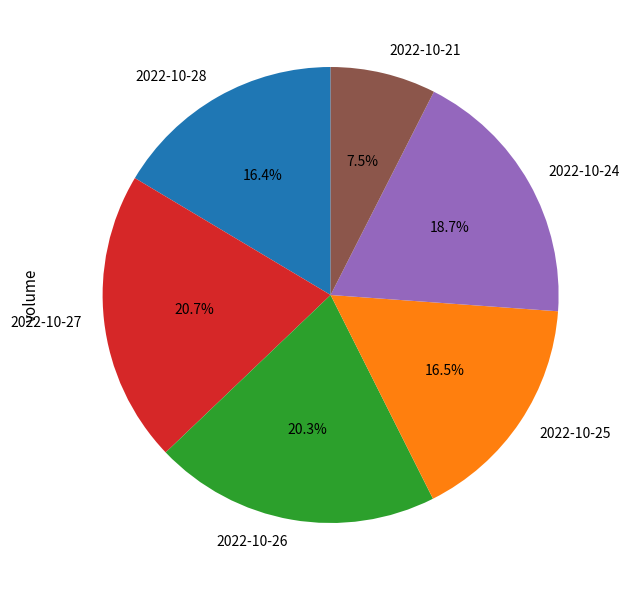

Is it true that 2022-10-24 is 5% of the pie?

False